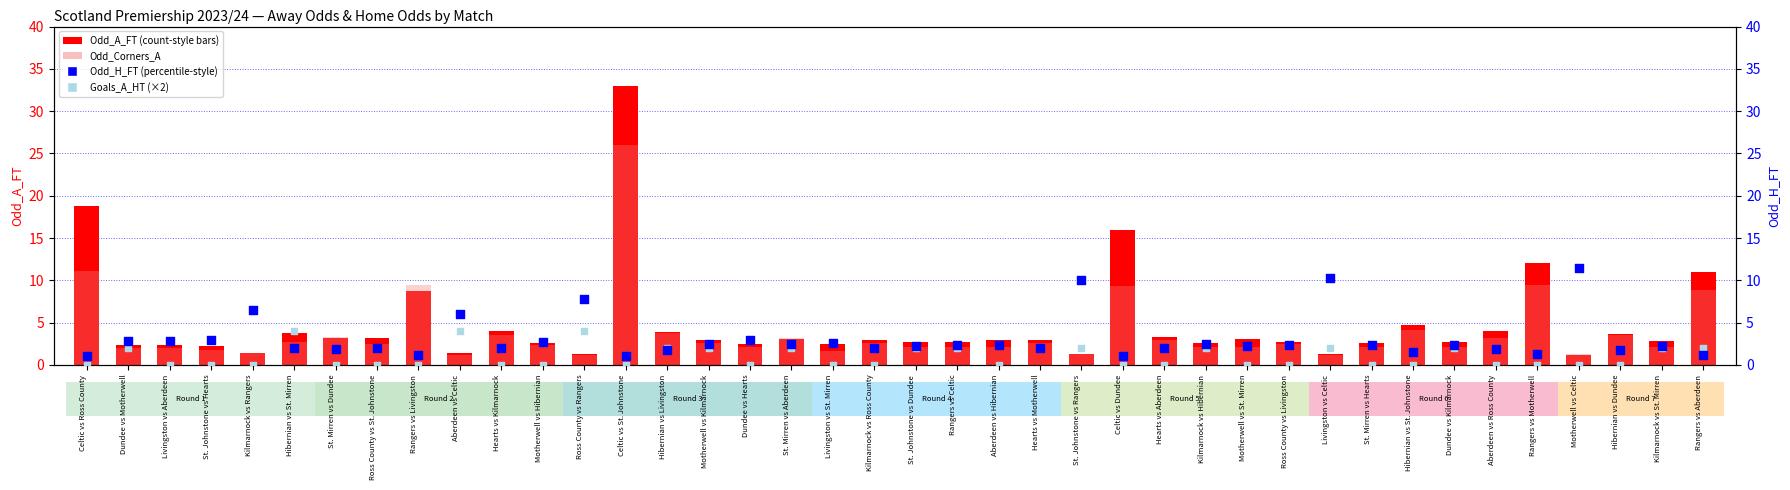

At which category is the sum across all series the highest?

Celtic vs St. Johnstone